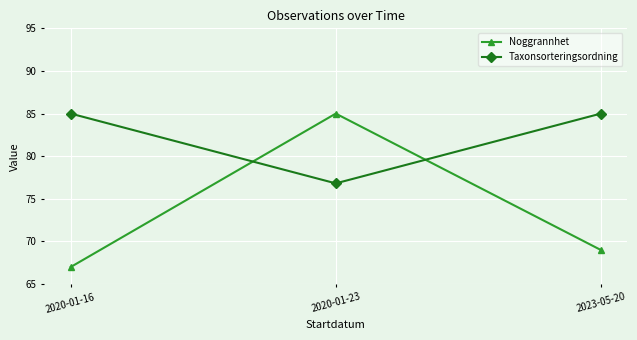

Is it true that Taxonsorteringsordning equals 128.4 at 2020-01-23?

False